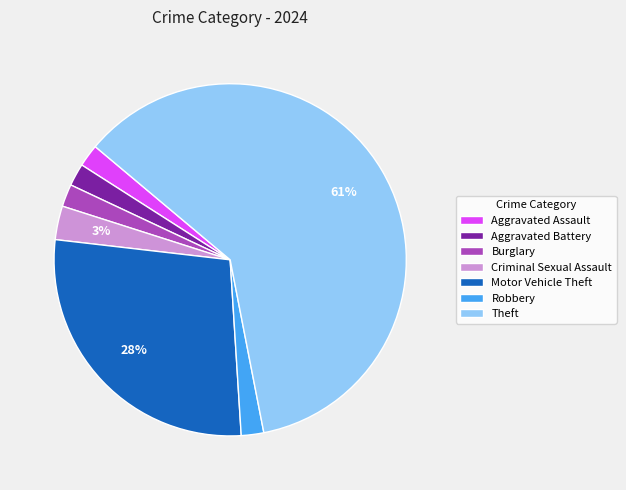

What percentage is the Robbery slice, to the nearest percent?

2%